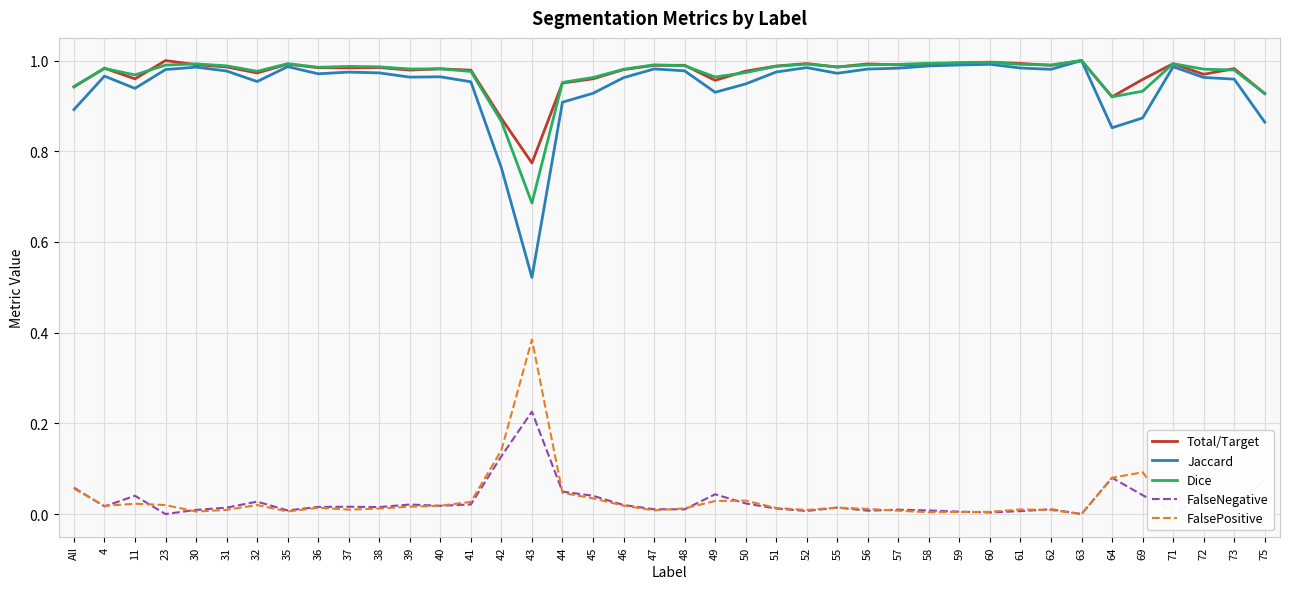

Which series has the largest range (max minus min)?

Jaccard